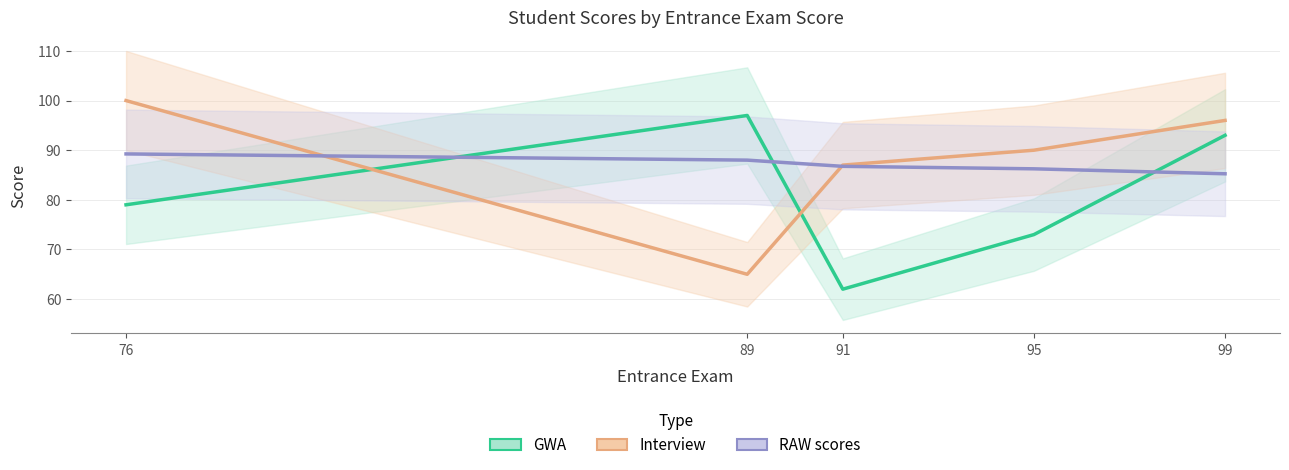

Which series has the largest range (max minus min)?

GWA